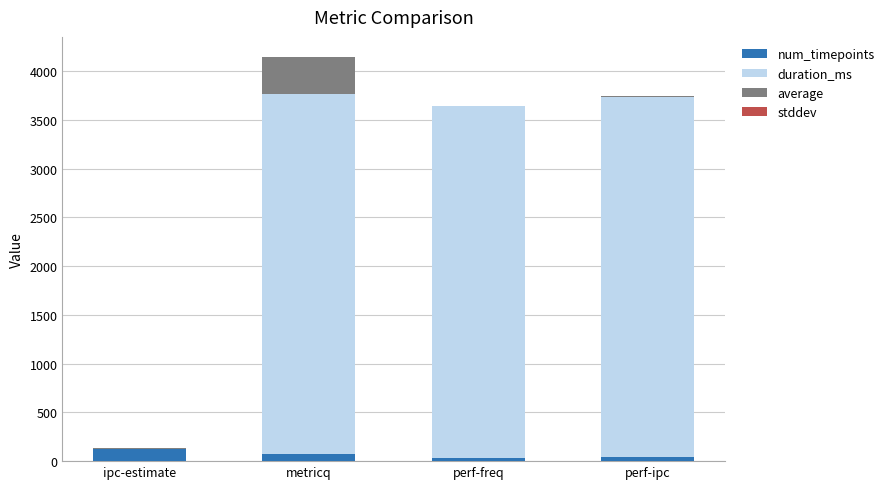

Does the chart contain stacked bars?

Yes